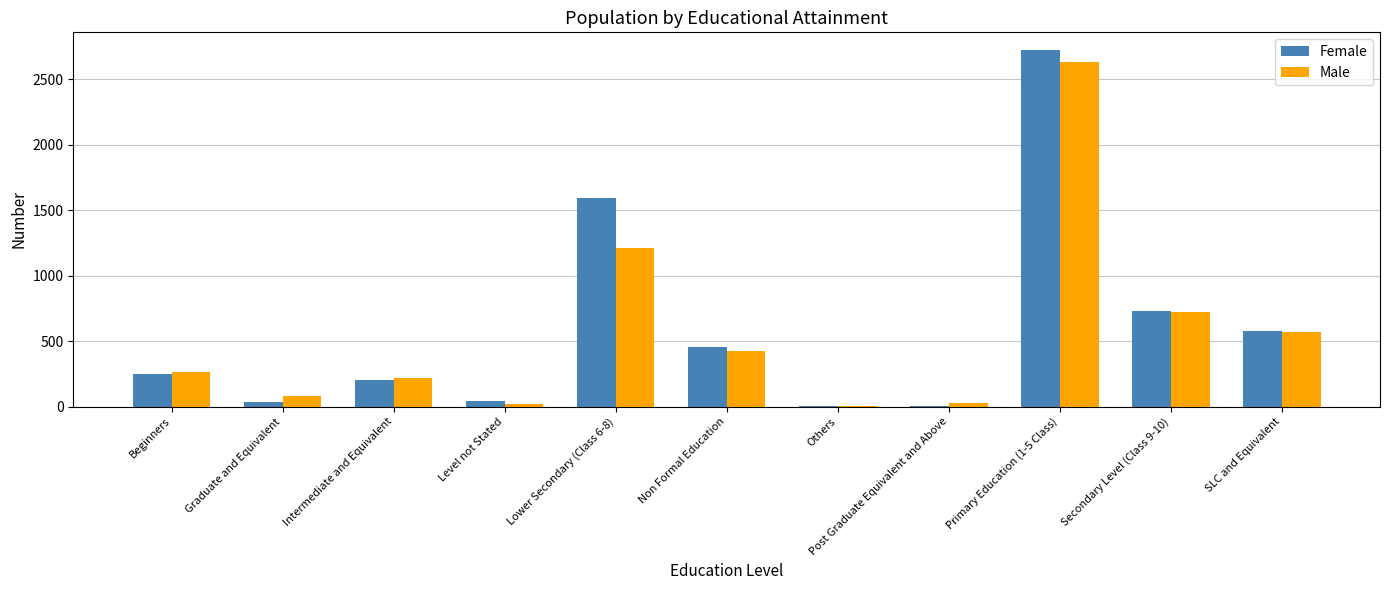

Which series has the widest spread of values?

Female